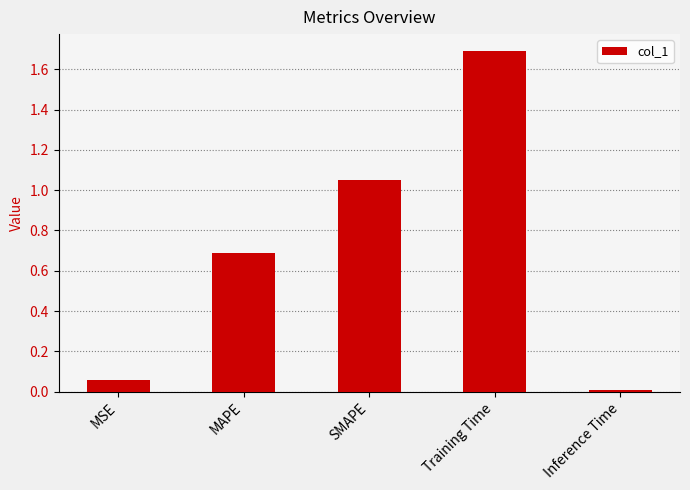

List the labels in order of value, smallest first.

Inference Time, MSE, MAPE, SMAPE, Training Time